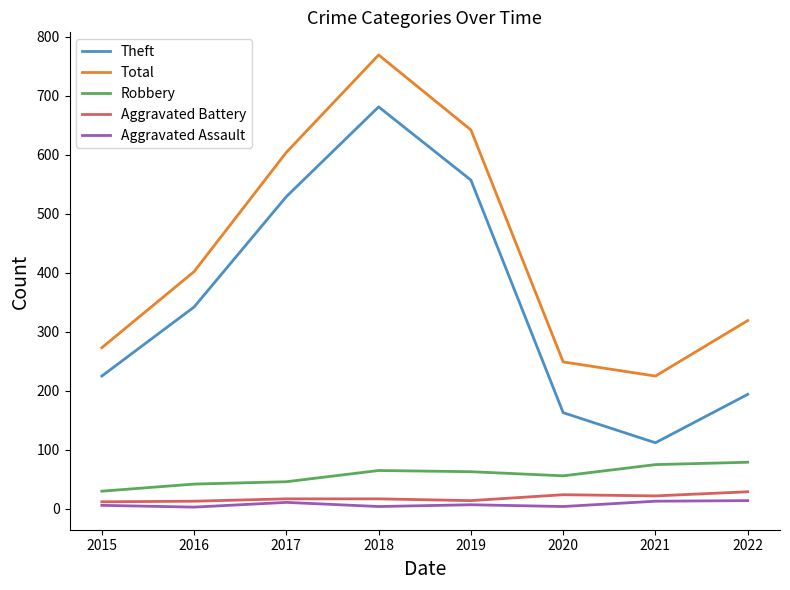

The value of Theft at 2020 is 163. True or false?

True